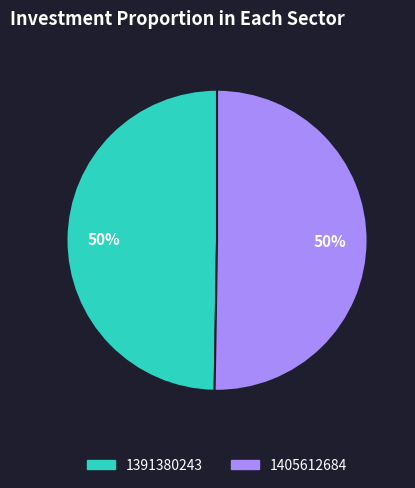

How many segments does this pie chart have?

2